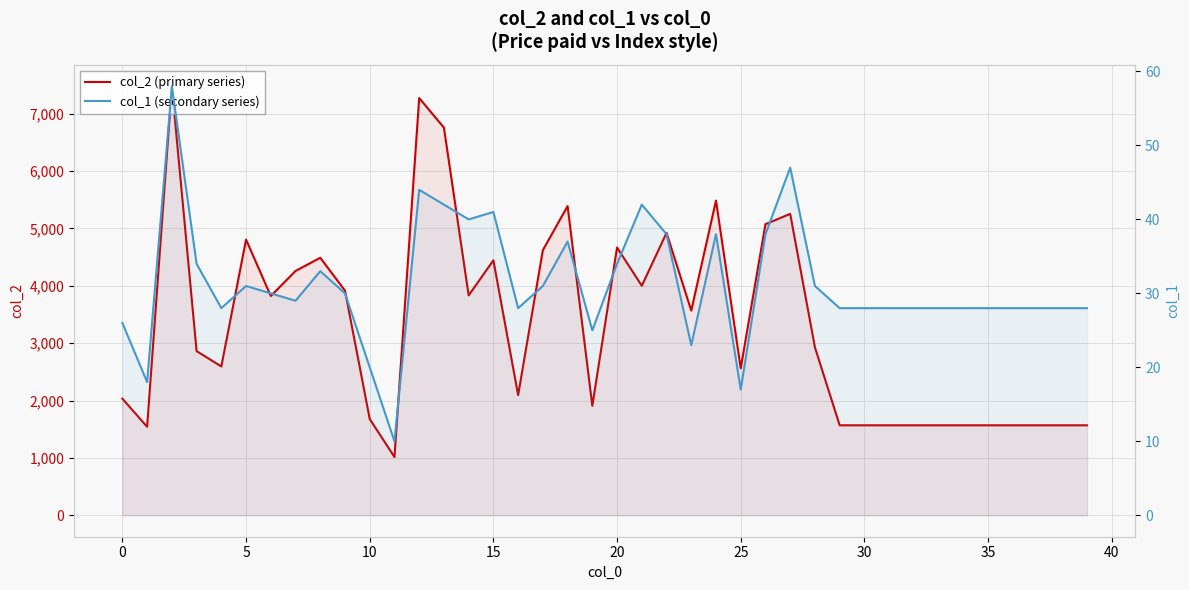

Does the chart have visible grid lines?

Yes